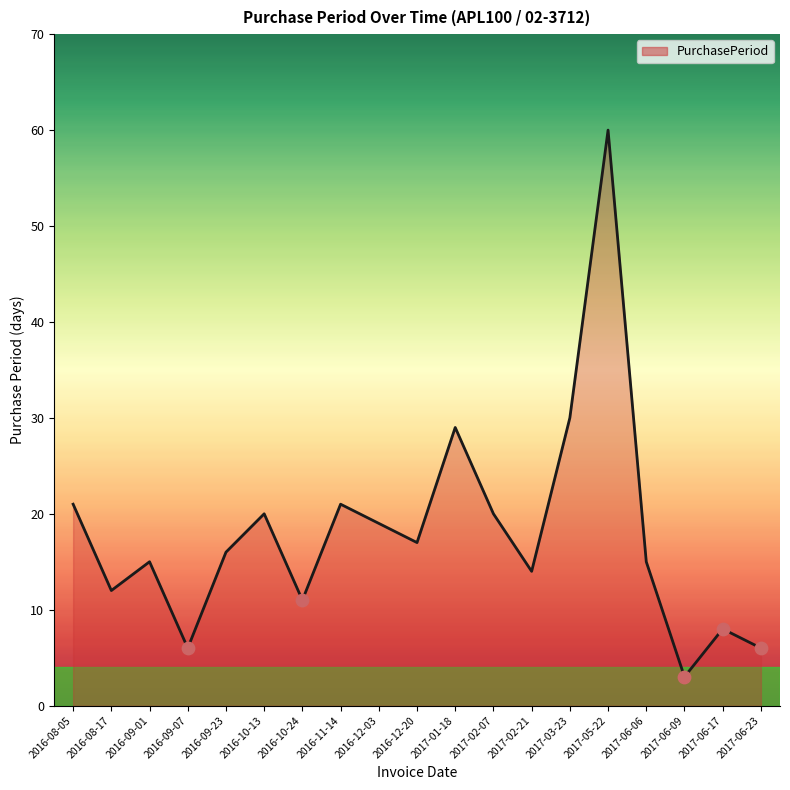

What is the ratio of the value at 2017-03-23 to the value at 2017-05-22?

0.5